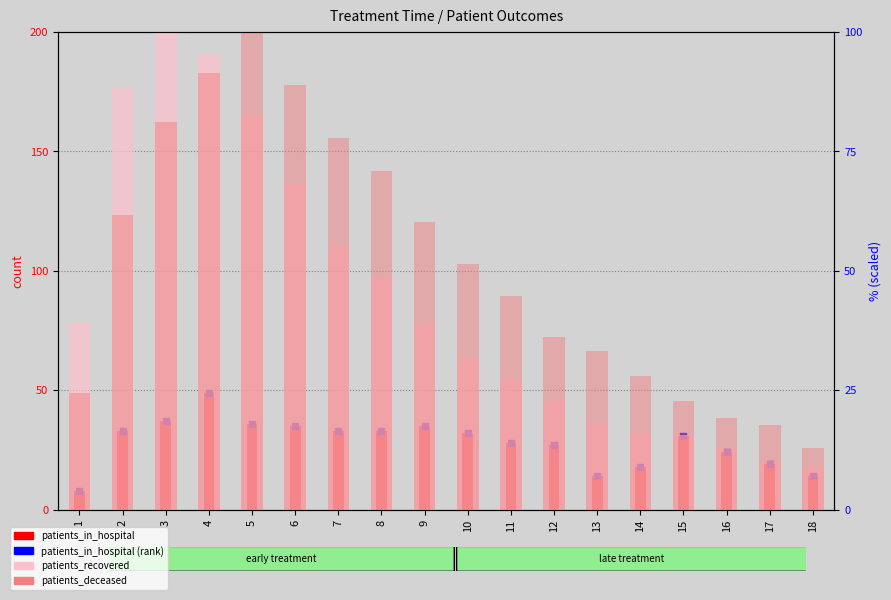

Which series contains the lowest Y value?

patients_in_hospital